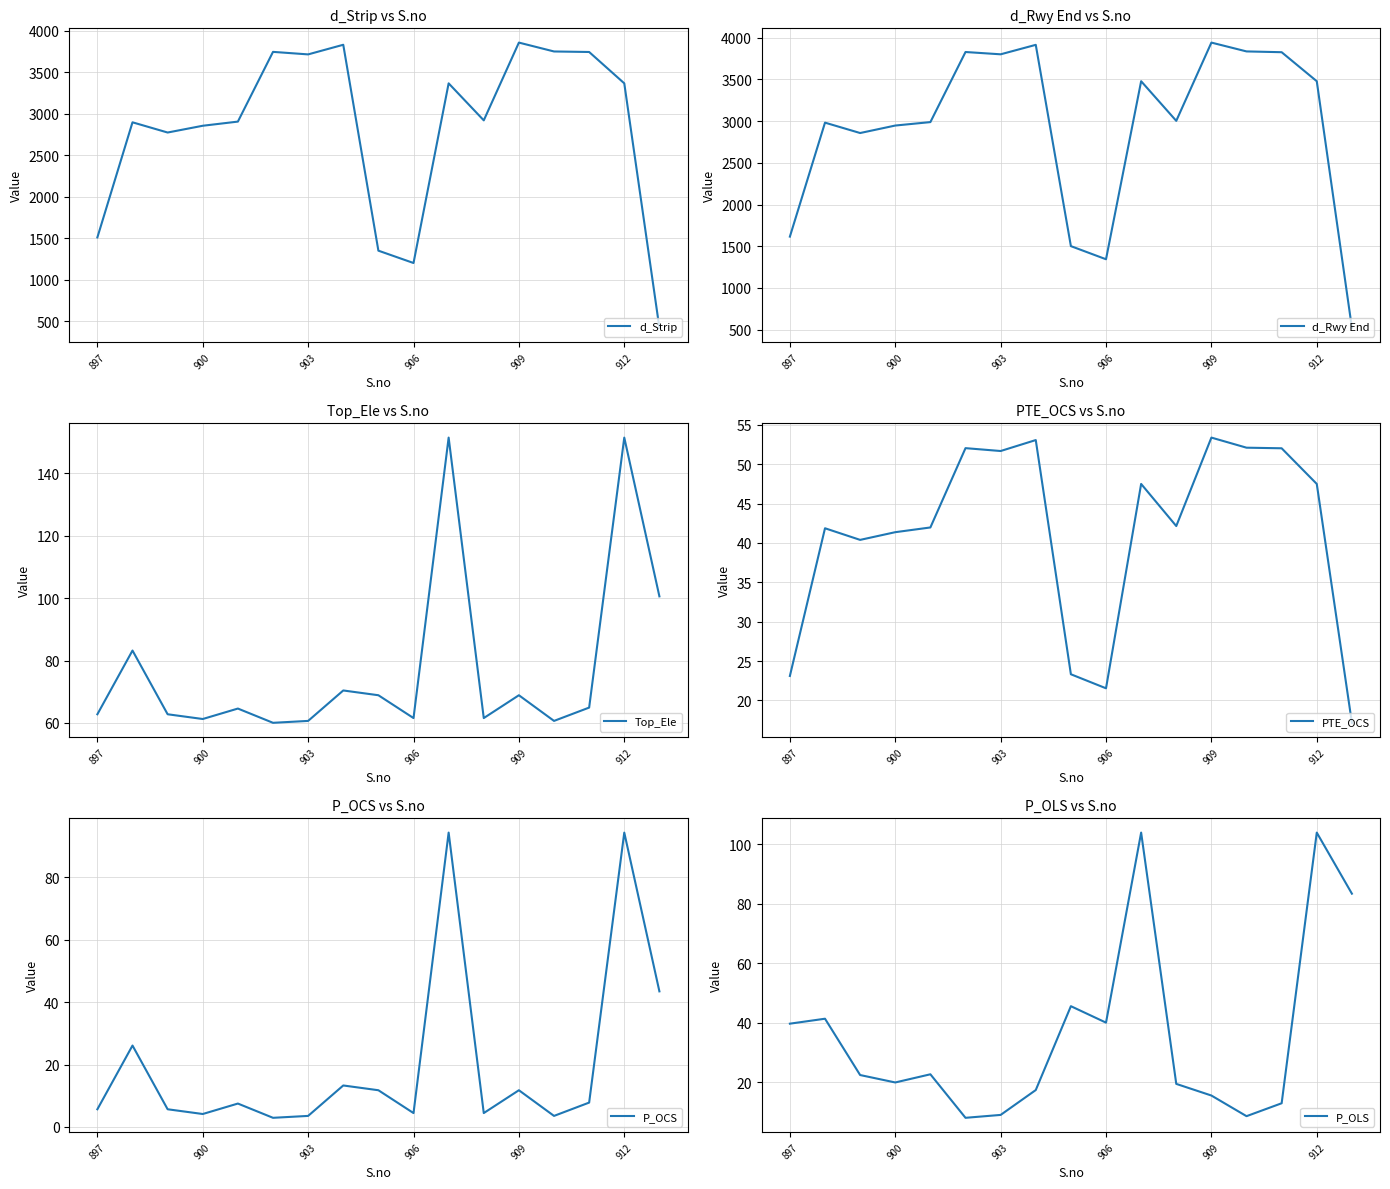

True or false: d_Strip has a value of 4549.5 at 900.

False